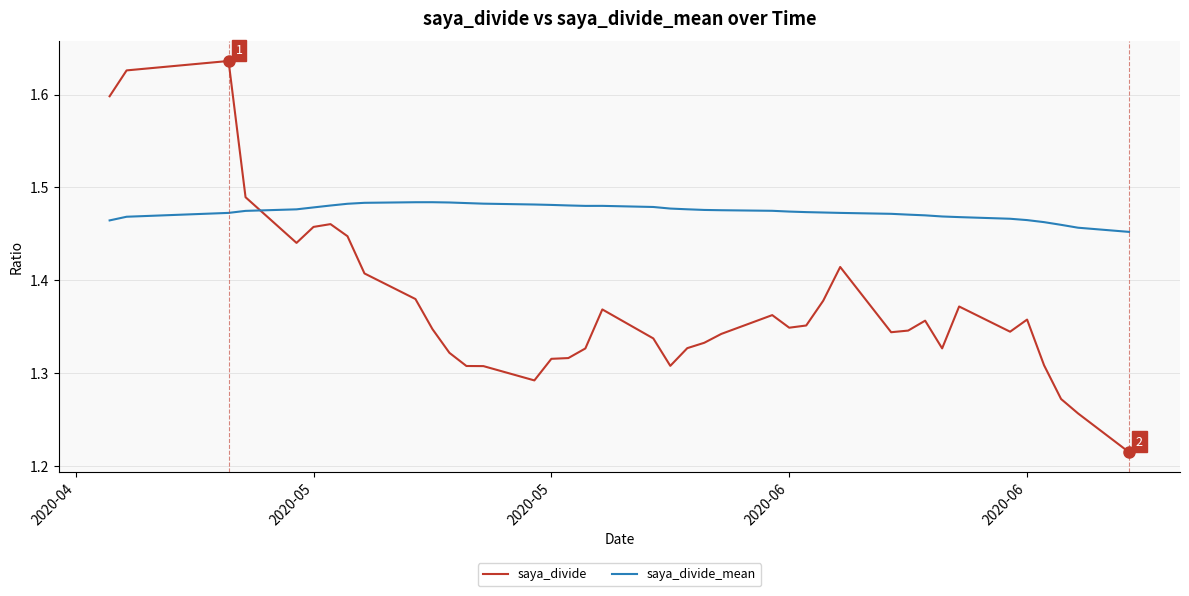

True or false: saya_divide_mean has more than 1 points higher than both neighbors.

True